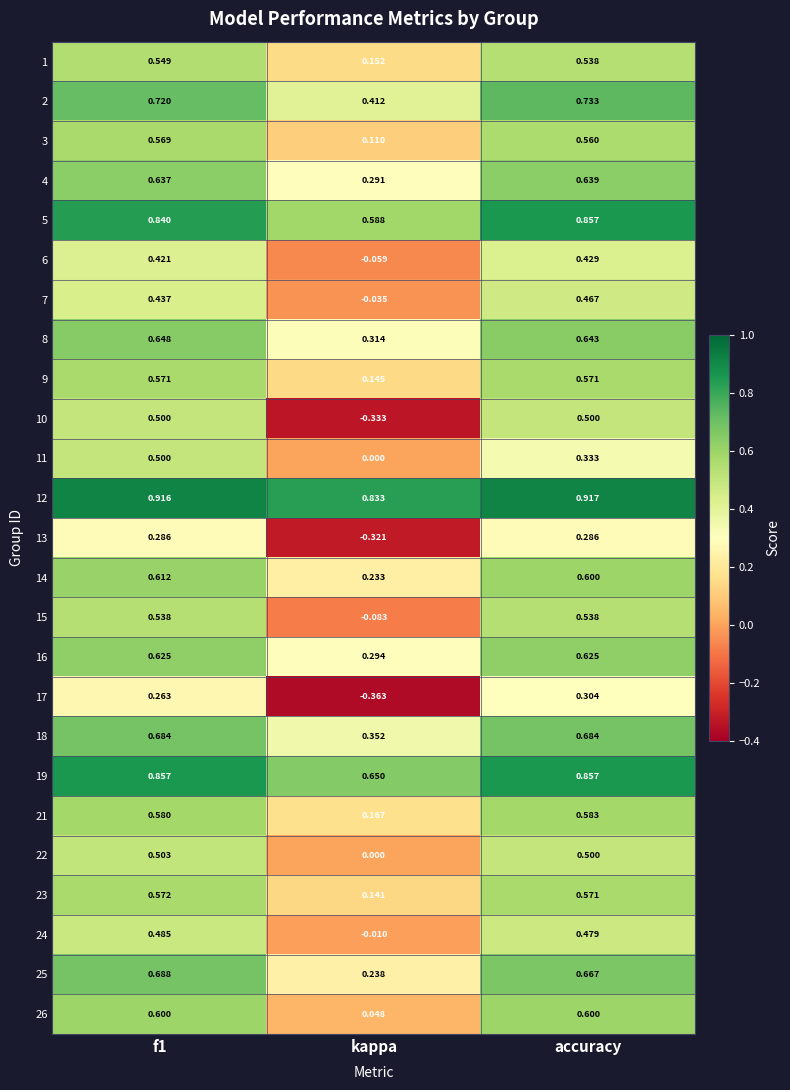

What is the spread (max minus min) of values at accuracy?

0.6